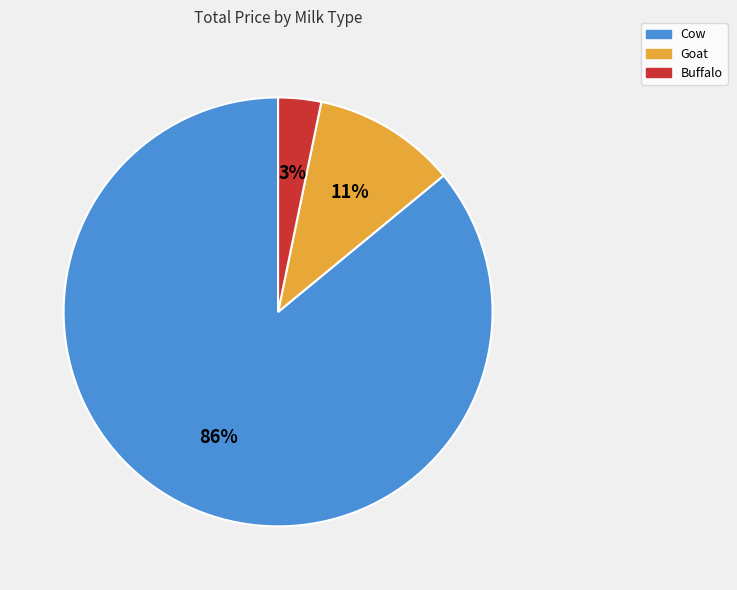

Is it true that Cow is 86% of the pie?

True